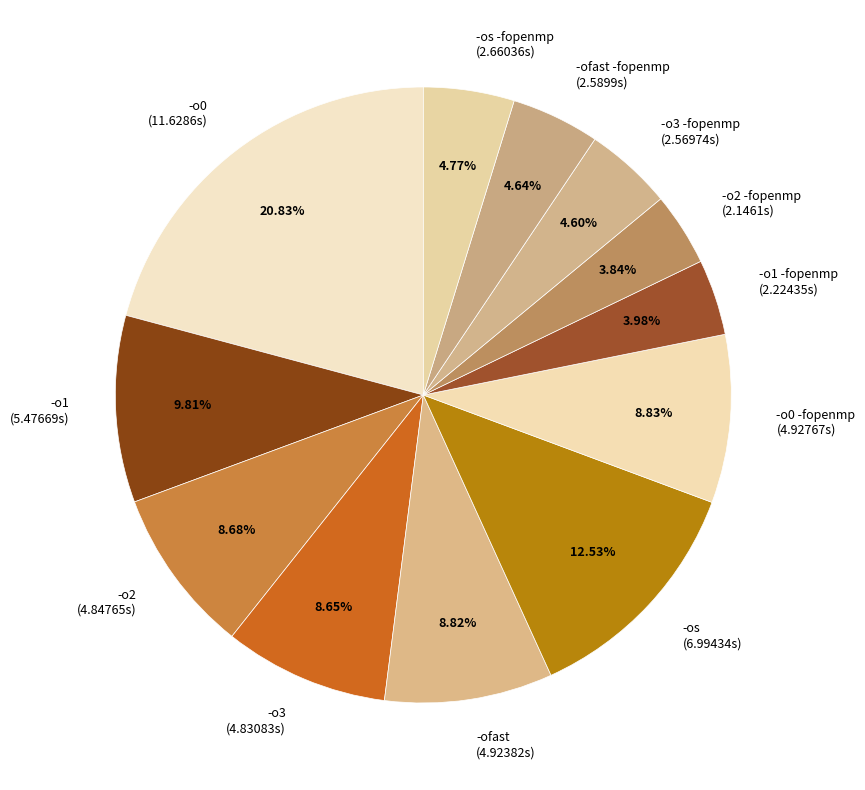

Which category has the biggest portion of the pie?

-o0 (11.6286s)